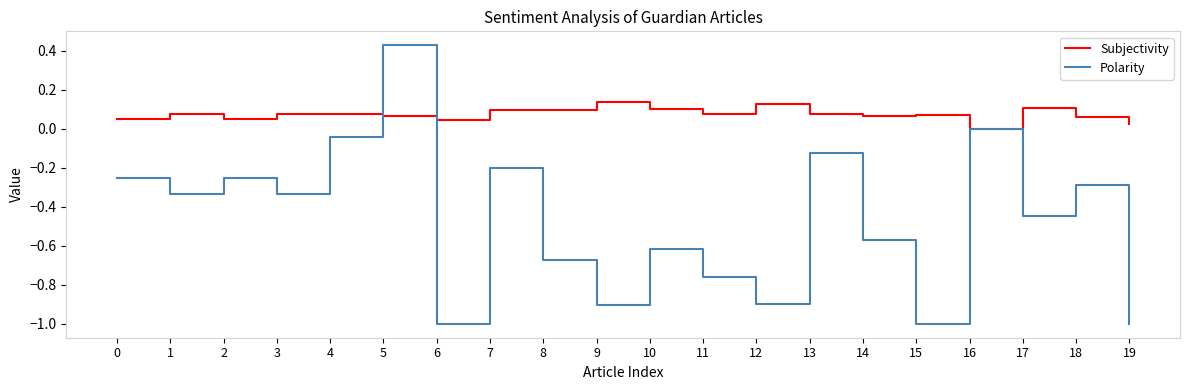

True or false: Polarity has a value of 0.7 at 16.

False